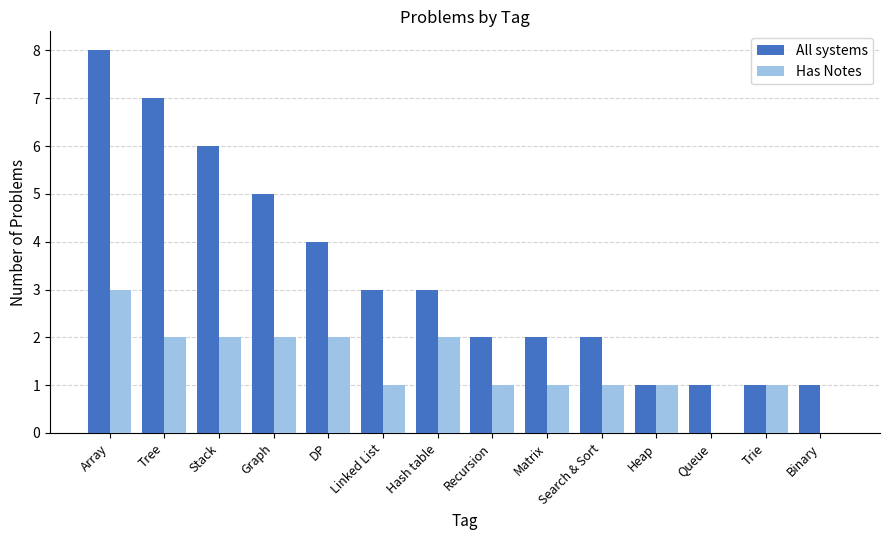

Count the number of categories in the chart.

14